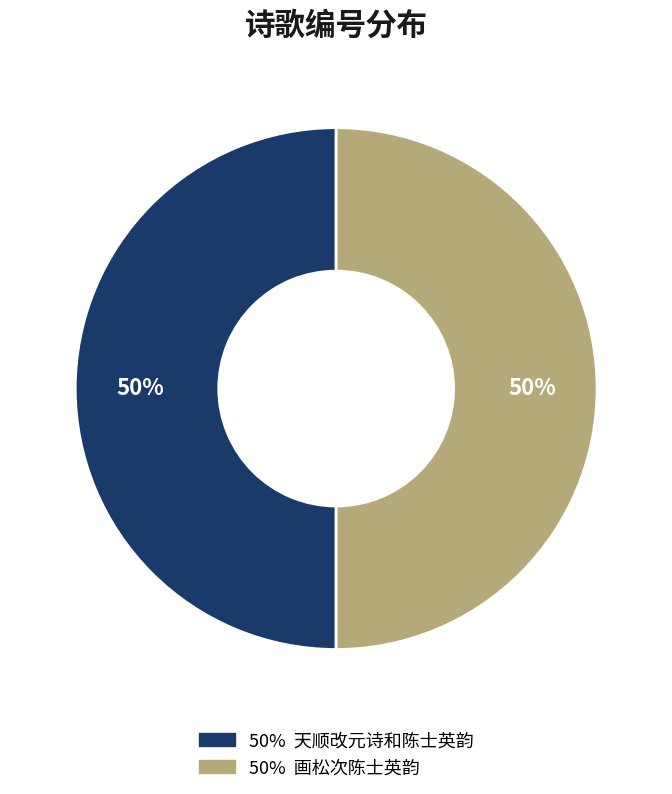

How many segments does this pie chart have?

2